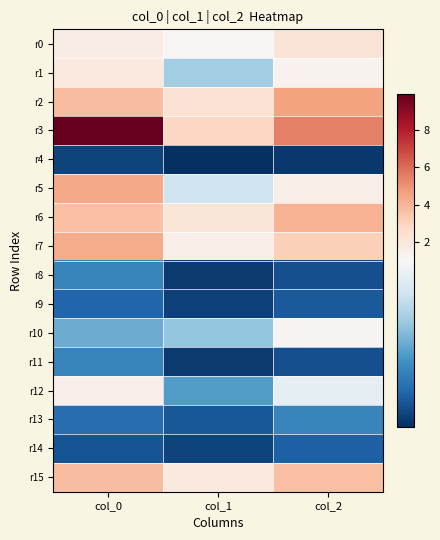

Reading right to left, transcribe all the data shown in this chart.

r0: col_2=2.2	col_1=1.1	col_0=1.7
r1: col_2=1.3	col_1=0.7	col_0=1.9
r2: col_2=4.6	col_1=2.3	col_0=3.7
r3: col_2=5.5	col_1=2.8	col_0=9.9
r4: col_2=0.1	col_1=0.0	col_0=0.1
r5: col_2=1.6	col_1=0.8	col_0=4.3
r6: col_2=4.1	col_1=2.1	col_0=3.7
r7: col_2=3.1	col_1=1.6	col_0=4.3
r8: col_2=0.2	col_1=0.1	col_0=0.4
r9: col_2=0.2	col_1=0.1	col_0=0.2
r10: col_2=1.3	col_1=0.6	col_0=0.5
r11: col_2=0.2	col_1=0.1	col_0=0.4
r12: col_2=0.9	col_1=0.5	col_0=1.5
r13: col_2=0.4	col_1=0.2	col_0=0.3
r14: col_2=0.2	col_1=0.1	col_0=0.2
r15: col_2=3.7	col_1=1.9	col_0=3.8